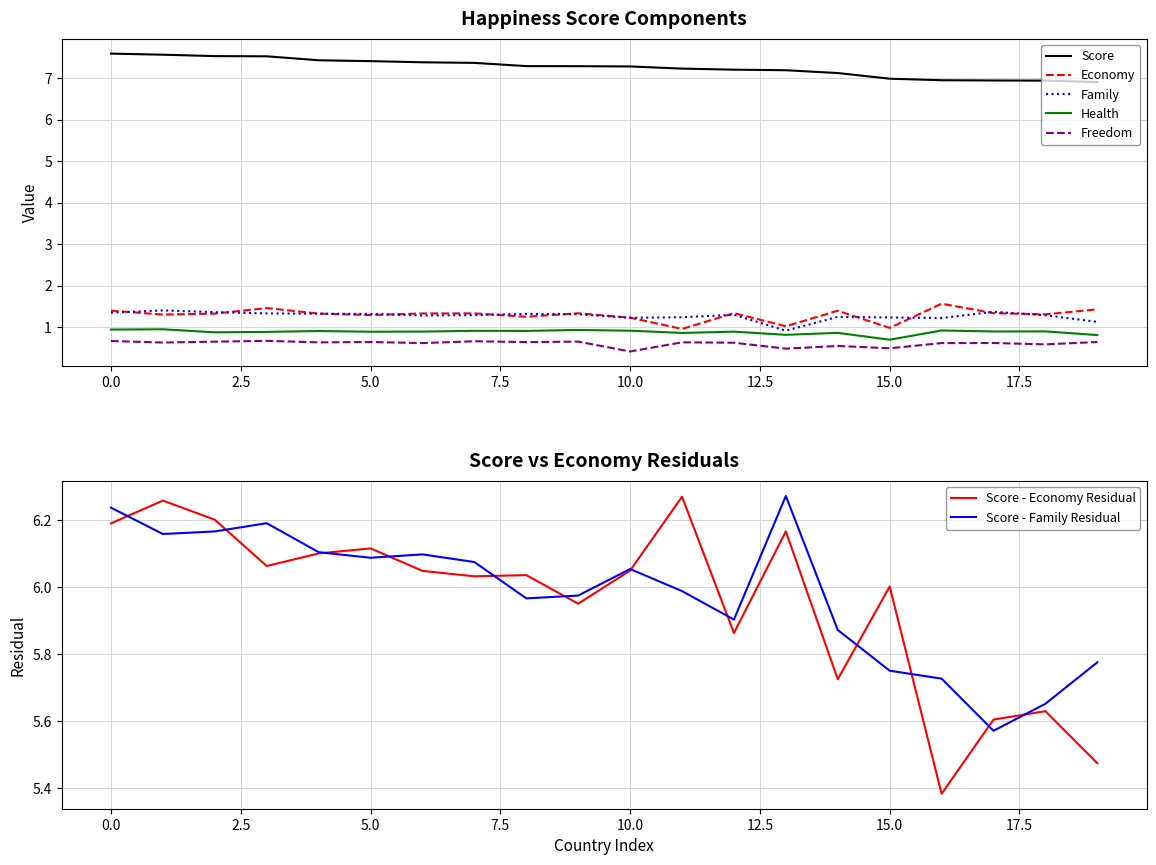

The Health series shows 0.4 at 11. True or false?

False